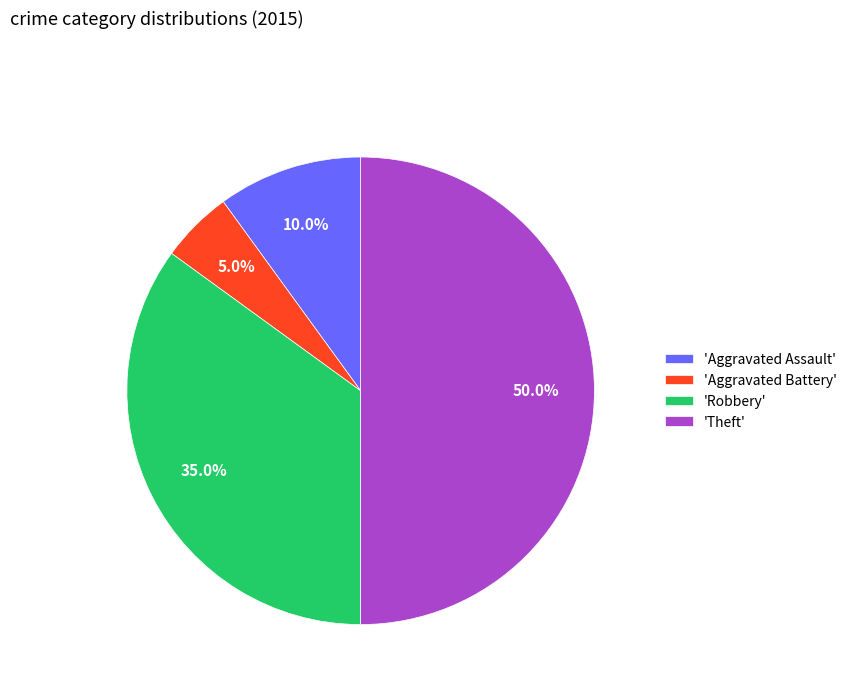

Between 'Theft' and 'Robbery', which is larger?

'Theft'